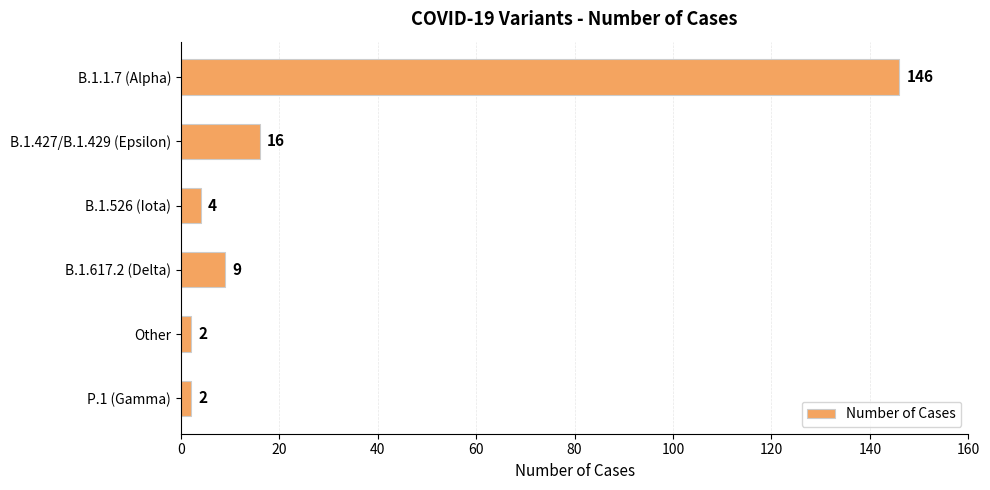

What is the value of the 5th bar from the top?

2